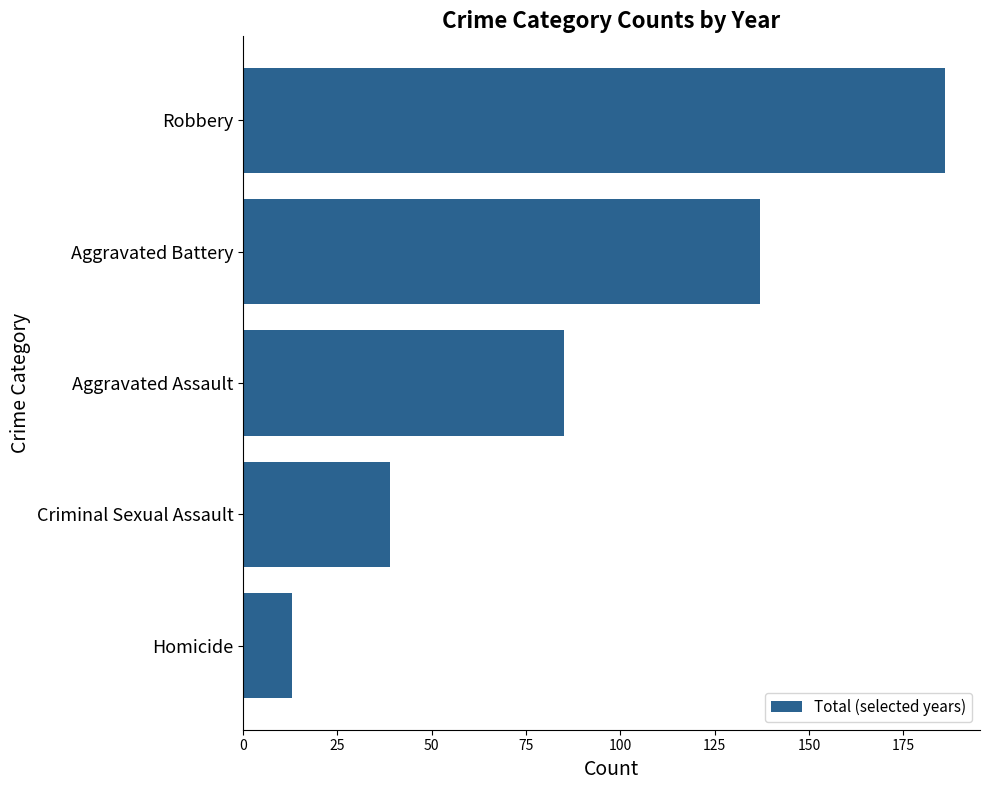

How many values are below 85?

2